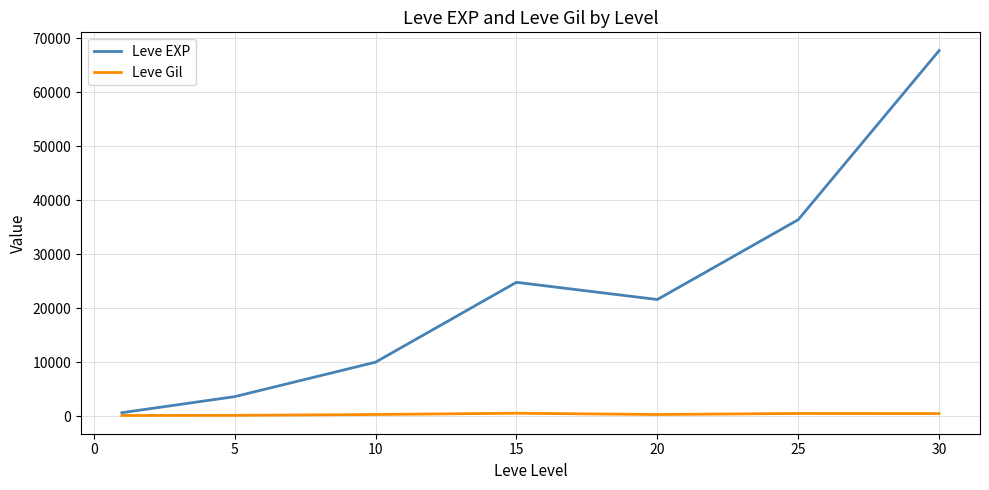

What are all the series names shown in the legend?

Leve EXP, Leve Gil